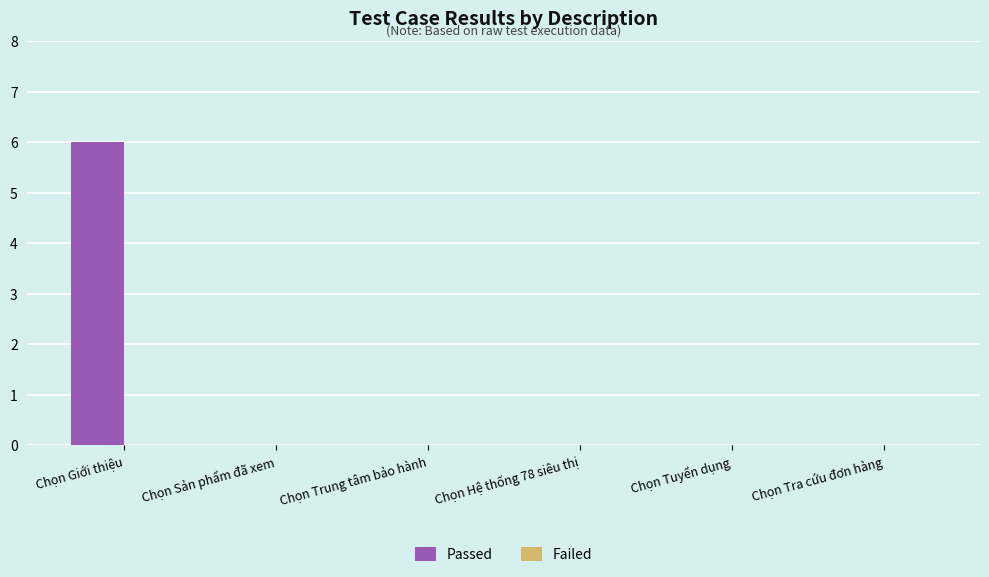

Reading left to right, what are all the values shown in this chart?

Chọn Giới thiệu=6	Chọn Sản phẩm đã xem=0	Chọn Trung tâm bảo hành=0	Chọn Hệ thống 78 siêu thị=0	Chọn Tuyển dụng=0	Chọn Tra cứu đơn hàng=0